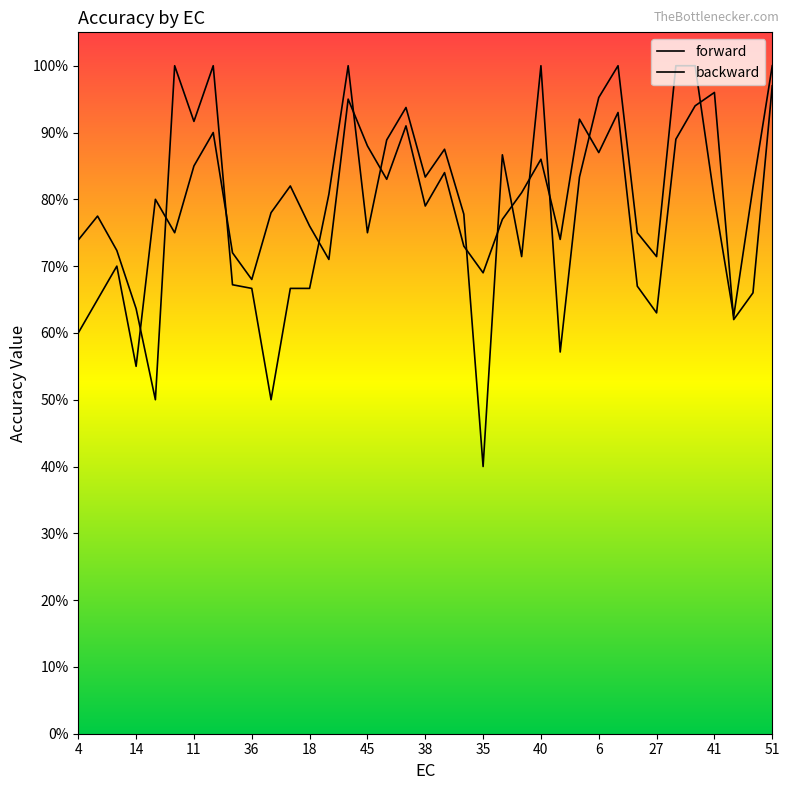

Which series has the largest range (max minus min)?

forward